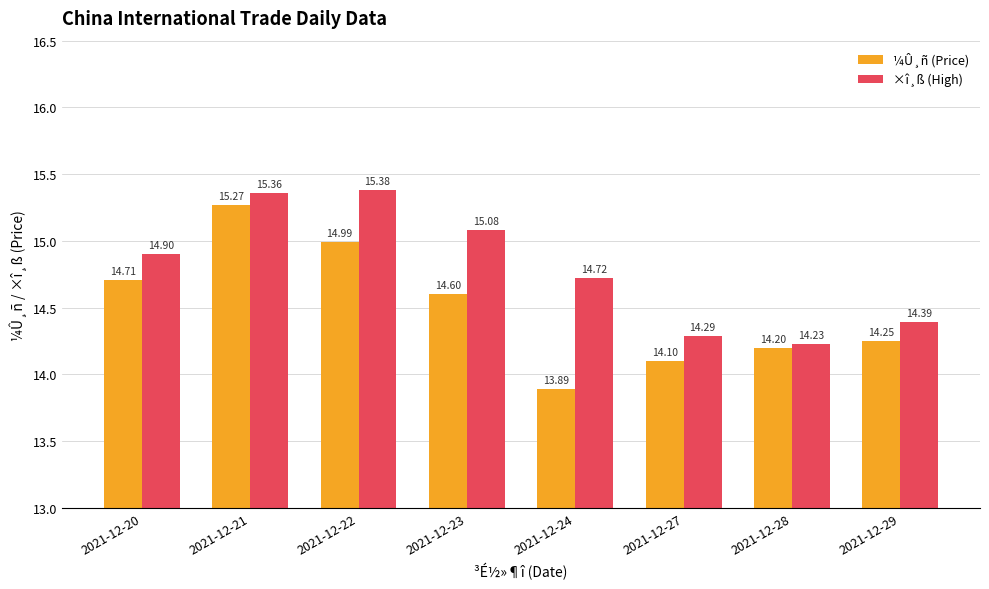

At which label does ¼Û¸ñ (Price) reach its peak?

2021-12-21